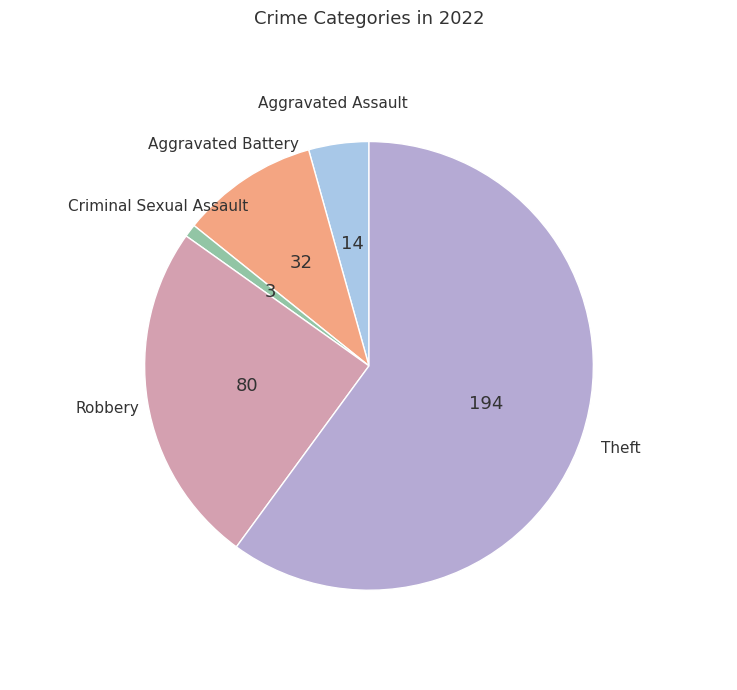

What is the smallest slice in the pie chart?

Criminal Sexual Assault